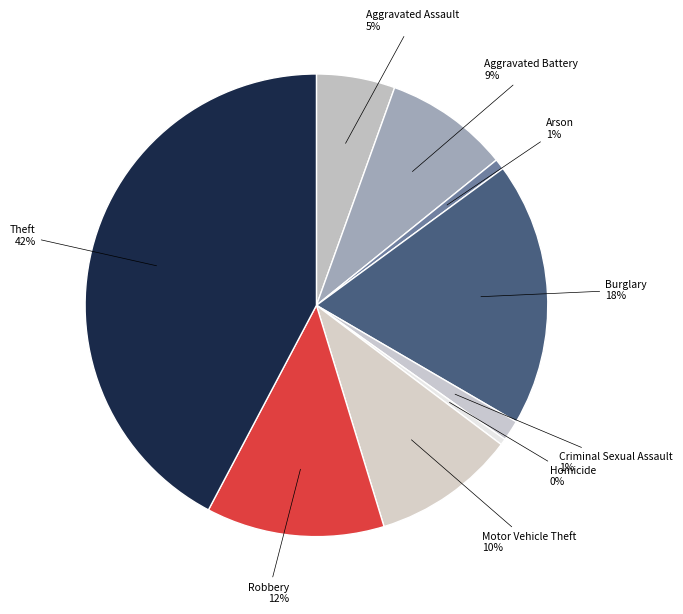

To the nearest percent, what is the average slice percentage?

11%